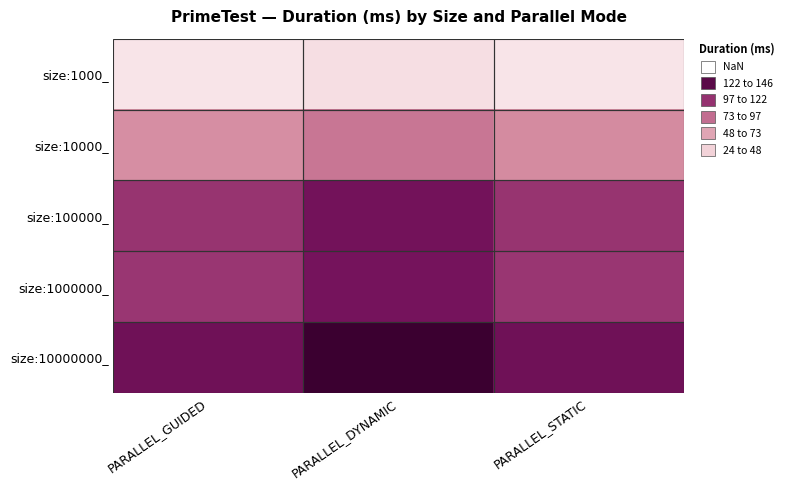

Reading left to right, transcribe all the data shown in this chart.

size:1000_: PARALLEL_GUIDED=23.5	PARALLEL_DYNAMIC=27.2	PARALLEL_STATIC=23.6
size:10000_: PARALLEL_GUIDED=70.1	PARALLEL_DYNAMIC=81.0	PARALLEL_STATIC=71.7
size:100000_: PARALLEL_GUIDED=108.9	PARALLEL_DYNAMIC=124.7	PARALLEL_STATIC=108.7
size:1000000_: PARALLEL_GUIDED=107.7	PARALLEL_DYNAMIC=123.5	PARALLEL_STATIC=107.9
size:10000000_: PARALLEL_GUIDED=126.2	PARALLEL_DYNAMIC=146.3	PARALLEL_STATIC=125.9